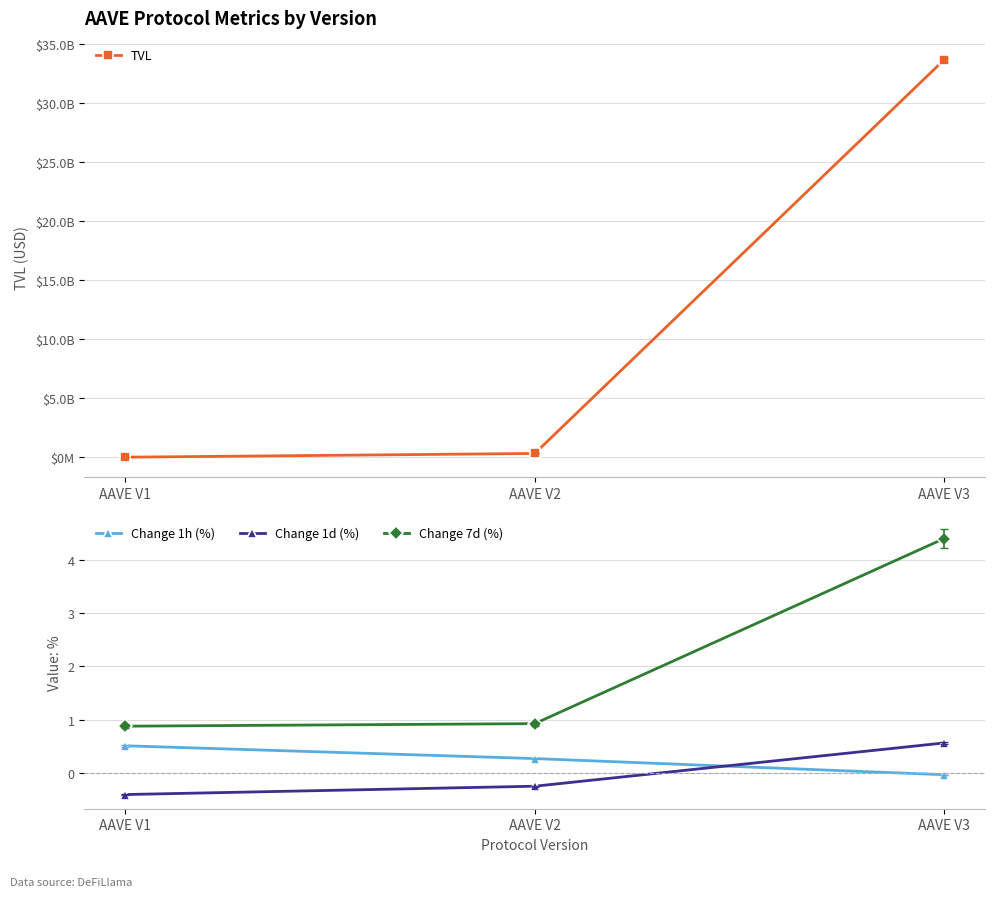

How many distinct data groups are displayed?

4